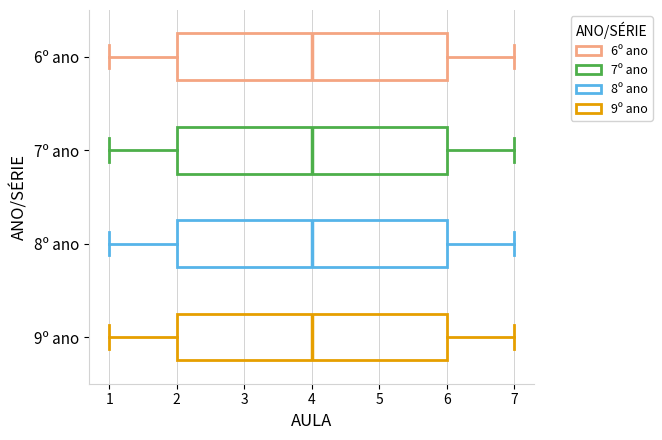

Reading bottom to top, transcribe this box plot: for each box, give where its median line is, the range the box spans, and where its two whiskers end, as read against the x-axis. The values are not printed on the chart, so give them approximately, as read against the axis.

9º ano: median 4, box 2 to 6, whiskers 1 to 7
8º ano: median 4, box 2 to 6, whiskers 1 to 7
7º ano: median 4, box 2 to 6, whiskers 1 to 7
6º ano: median 4, box 2 to 6, whiskers 1 to 7